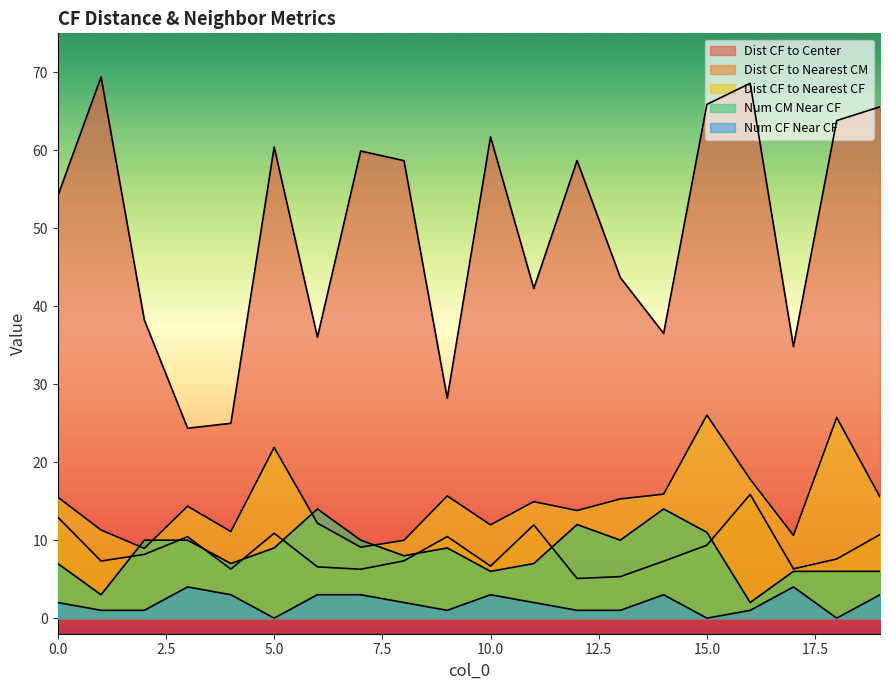

Which category has the lowest value across all series?

5